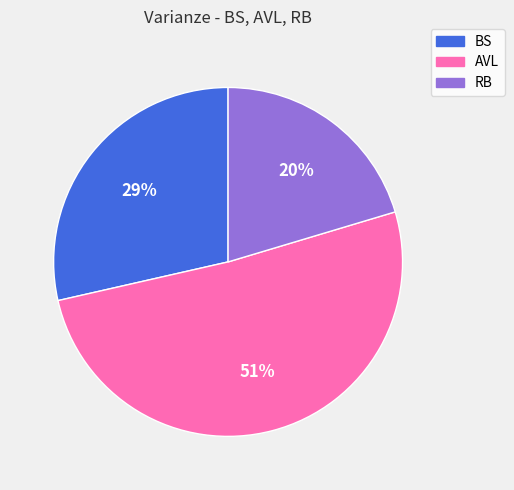

Which slice is the largest?

AVL